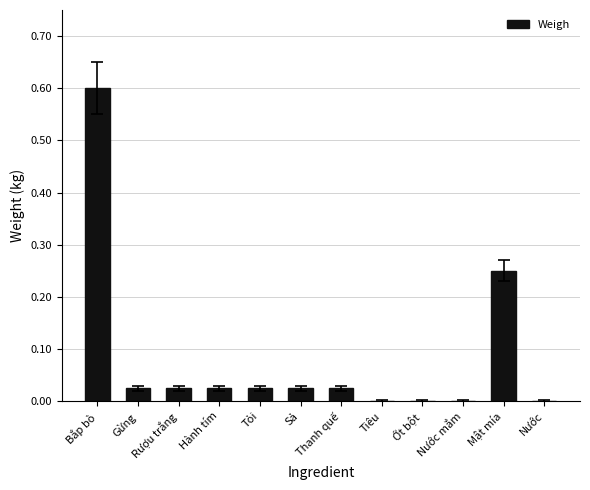

What is the sum of all values?

1.0